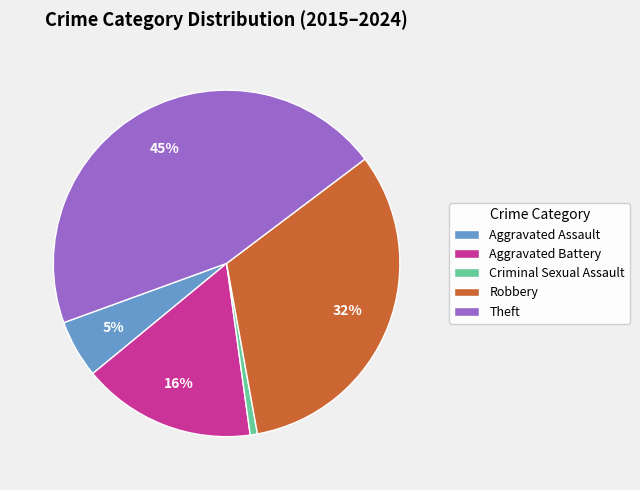

True or false: Criminal Sexual Assault accounts for 1% of the total.

True